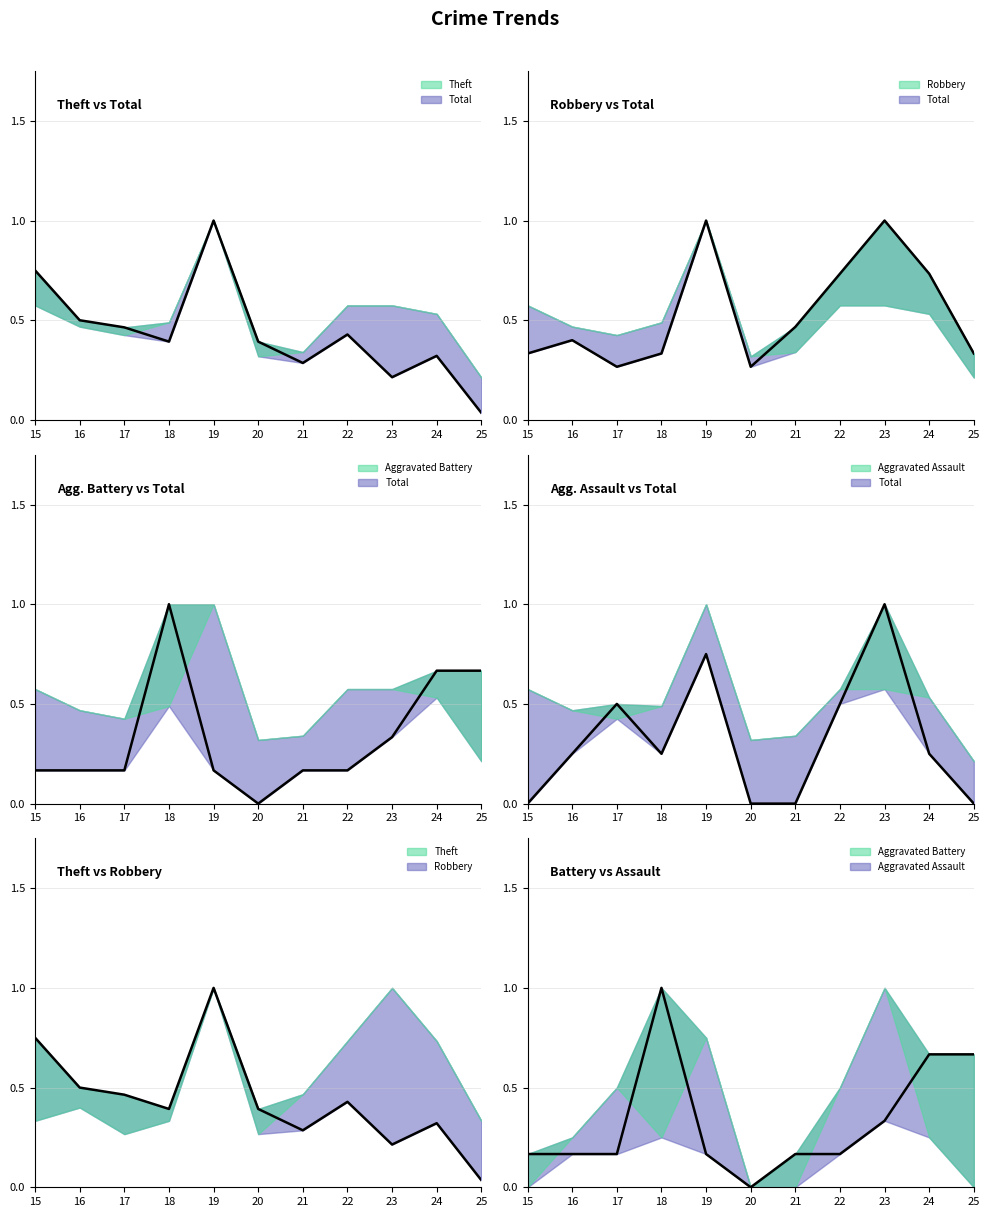

Between which two adjacent categories do Aggravated Assault and Theft first intersect?

16 and 17